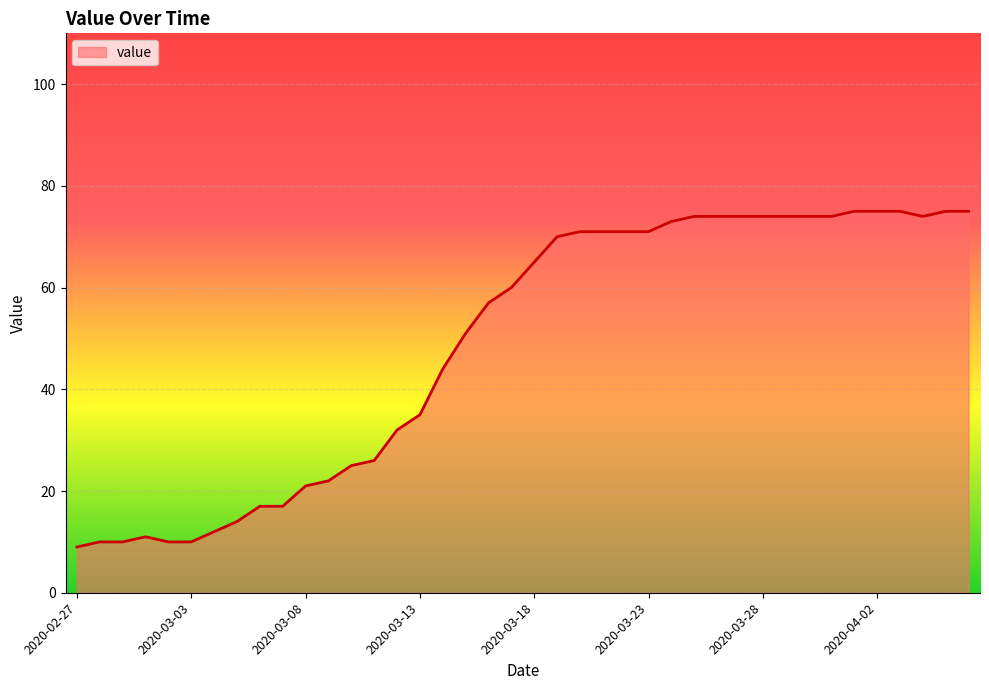

What is the difference between the maximum and minimum values?

66